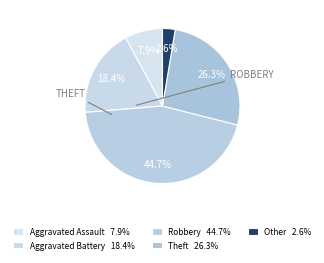

Count the number of slices in the pie.

5